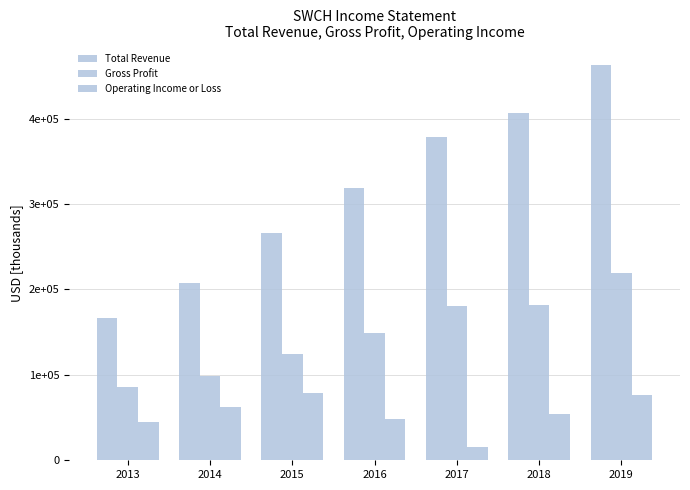

What is the difference between the maximum and minimum values in the Total Revenue series?

295500